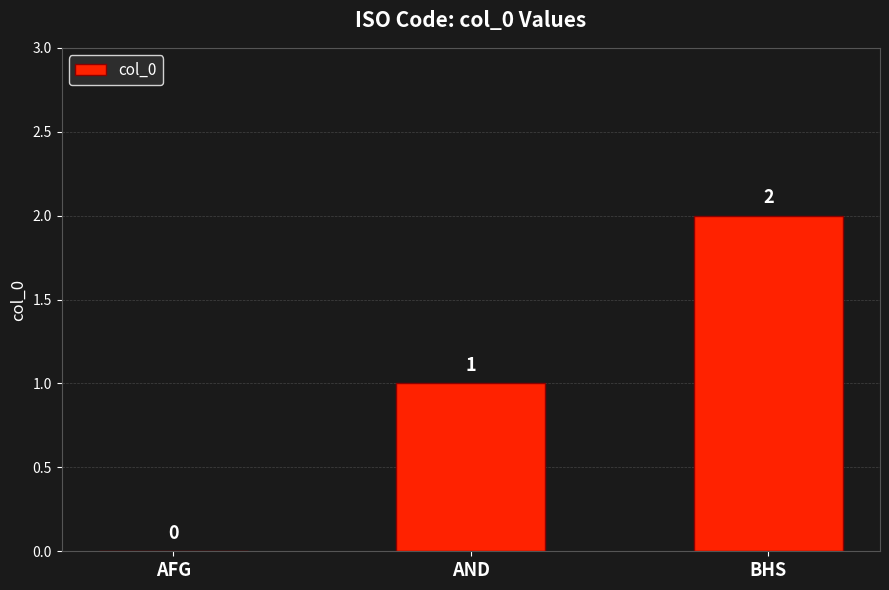

The chart shows a value of 0 at AFG. True or false?

True